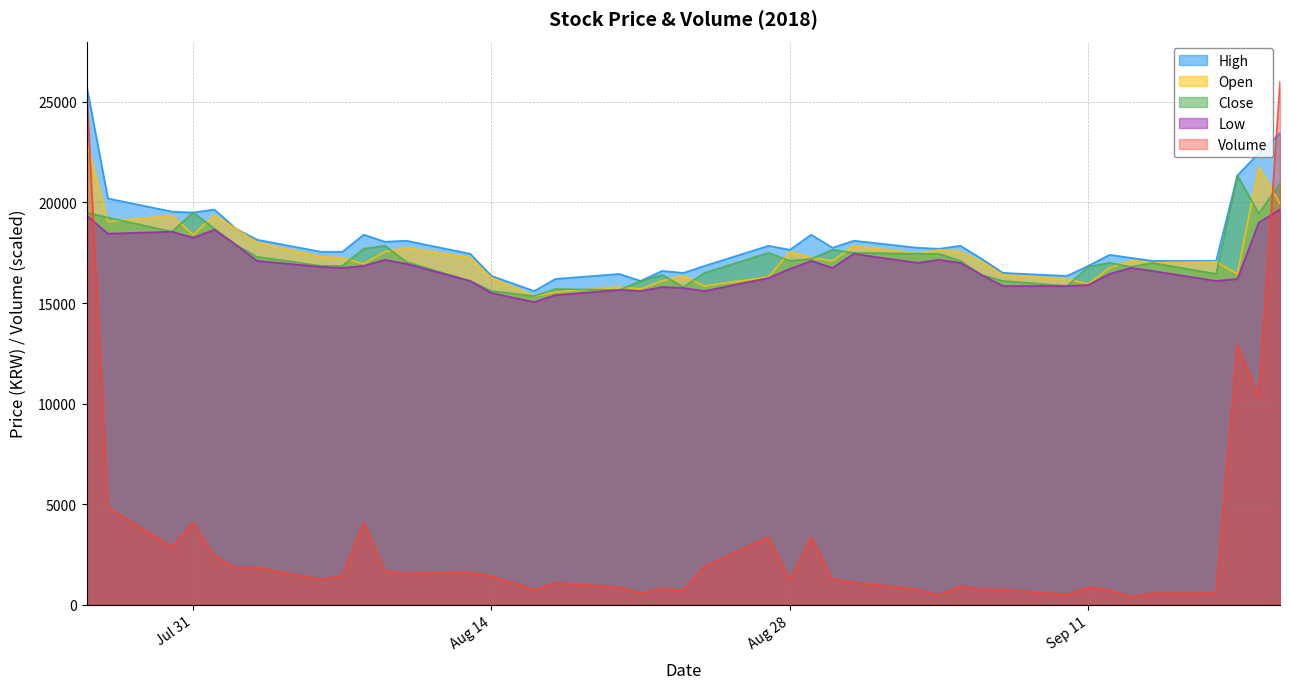

At how many categories does at least one series exceed 10246?

40